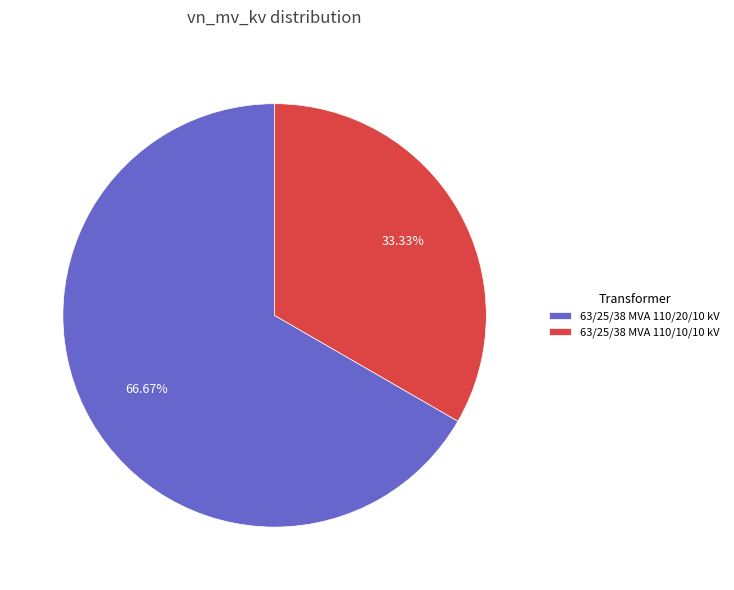

What is the total percentage of 63/25/38 MVA 110/20/10 kV and 63/25/38 MVA 110/10/10 kV?

100.0%